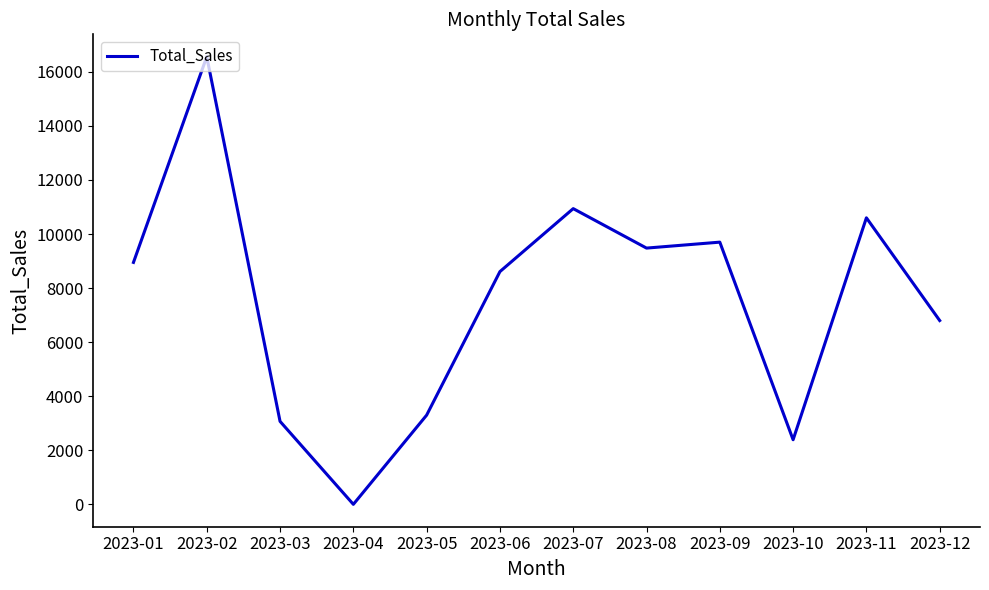

What is the difference between the maximum and minimum values?

16560